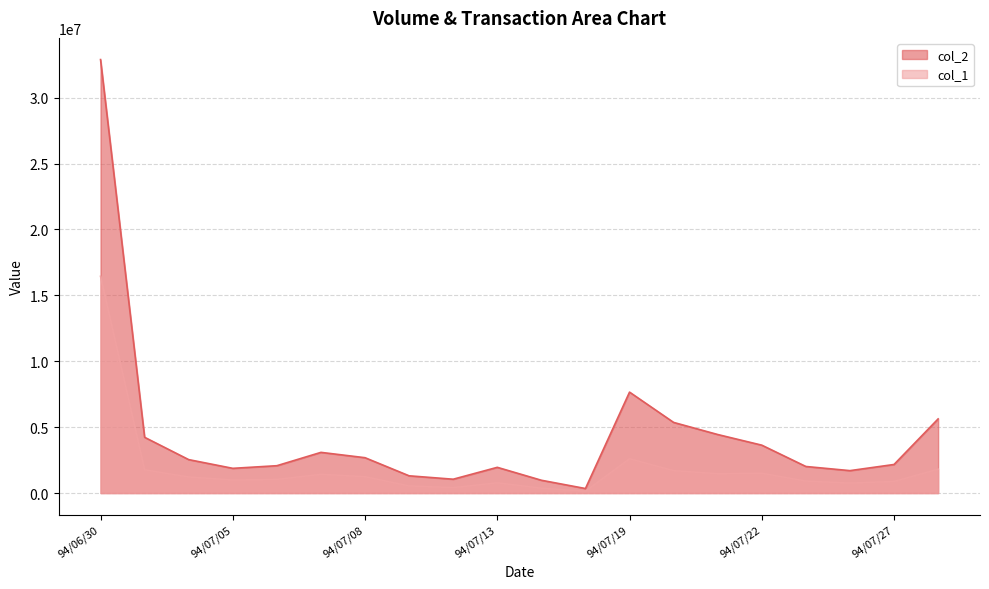

At which category does col_2 reach its first local valley?

94/07/05